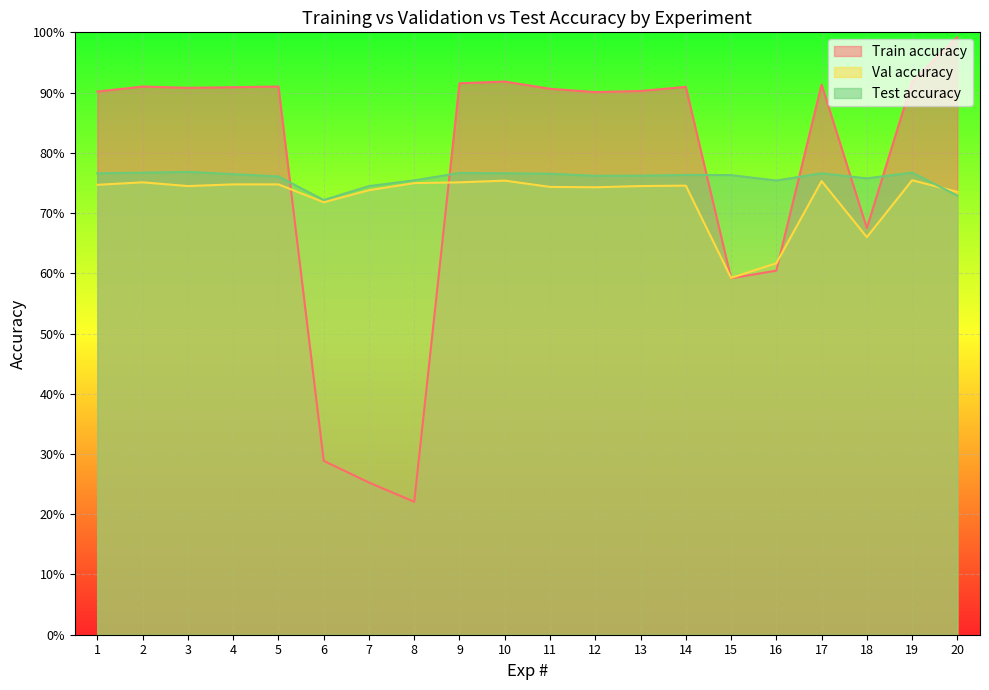

Which series has the largest range (max minus min)?

Train accuracy